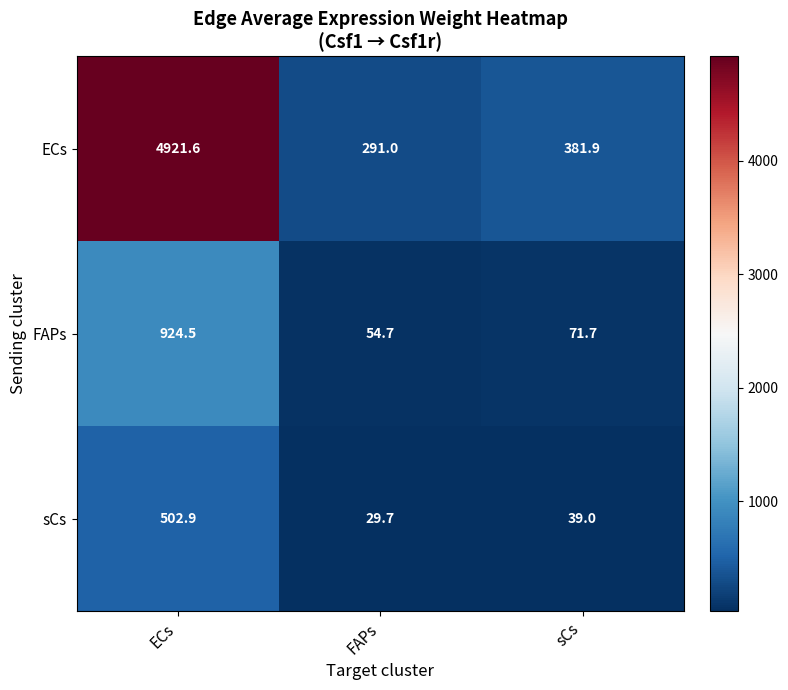

Where is FAPs nearest to the value 489?

sCs